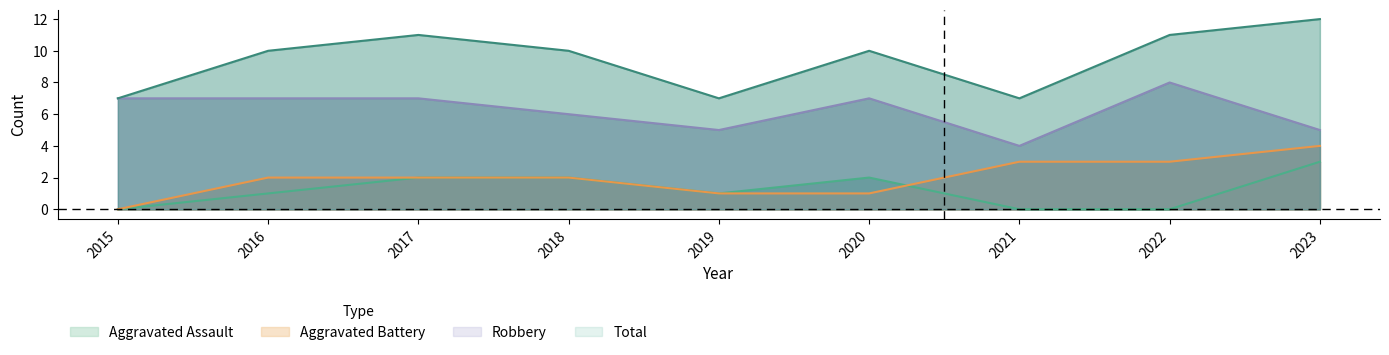

Where is the first local maximum for Robbery?

2020